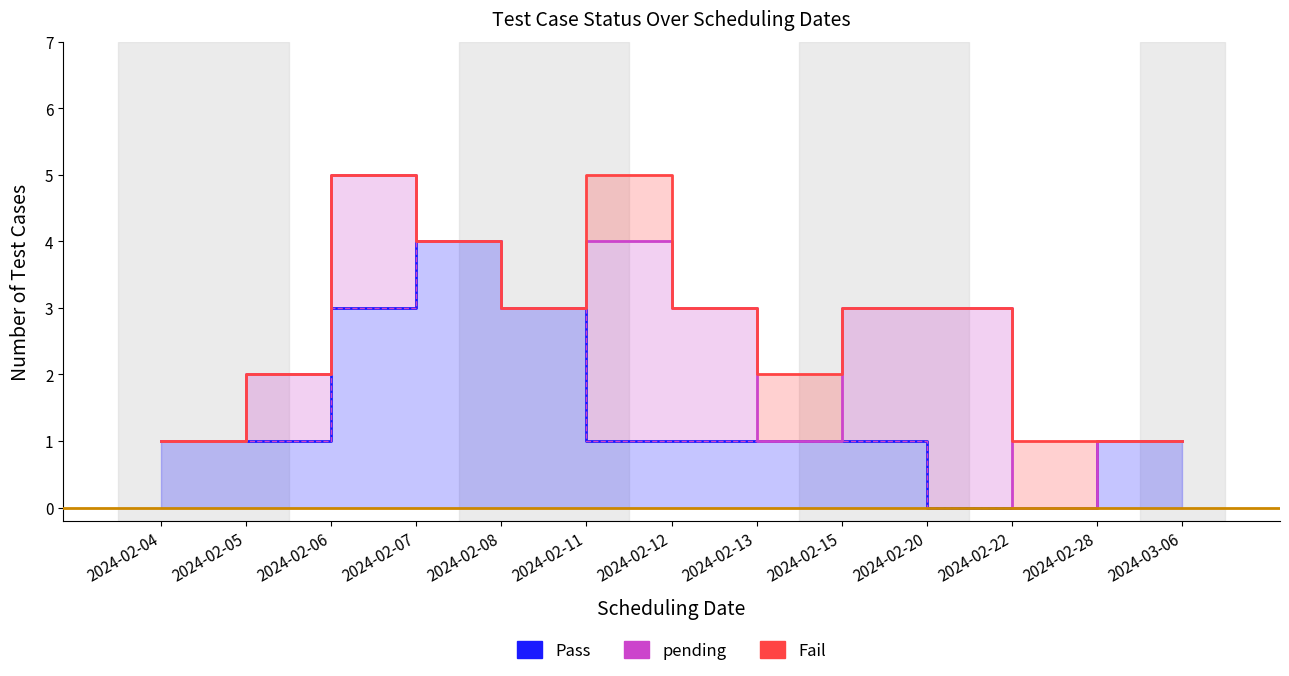

True or false: pending and Pass intersect in this chart.

False